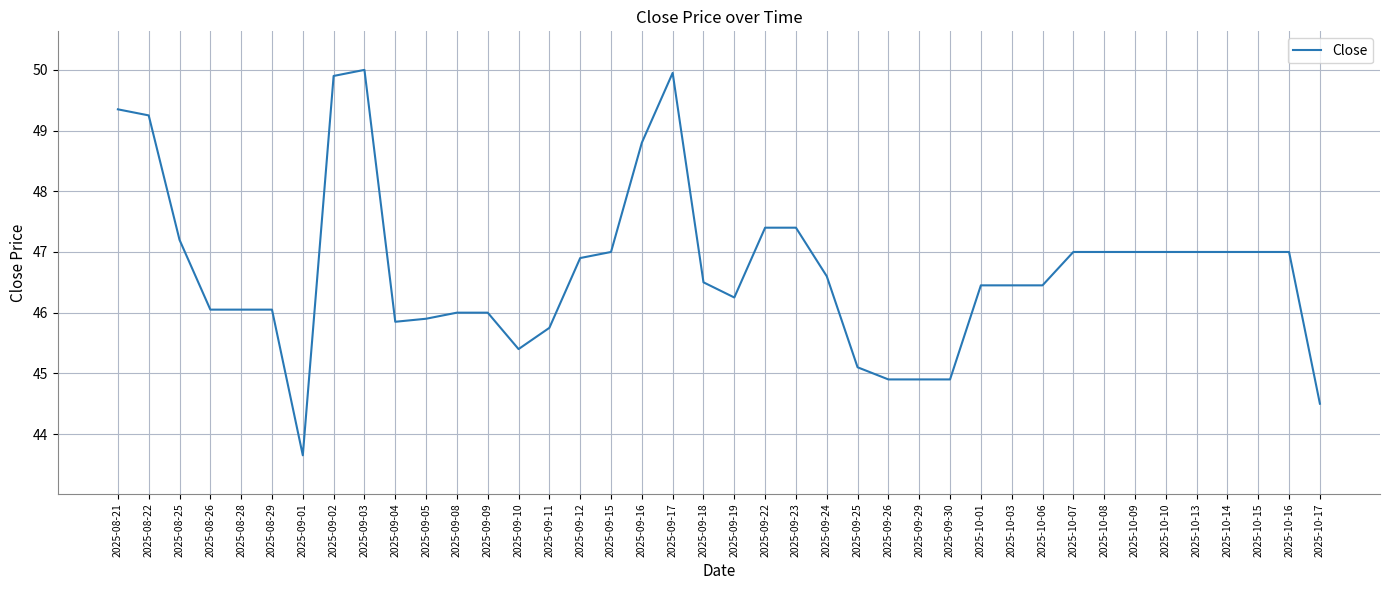

The value at 2025-09-29 is 70.8. True or false?

False